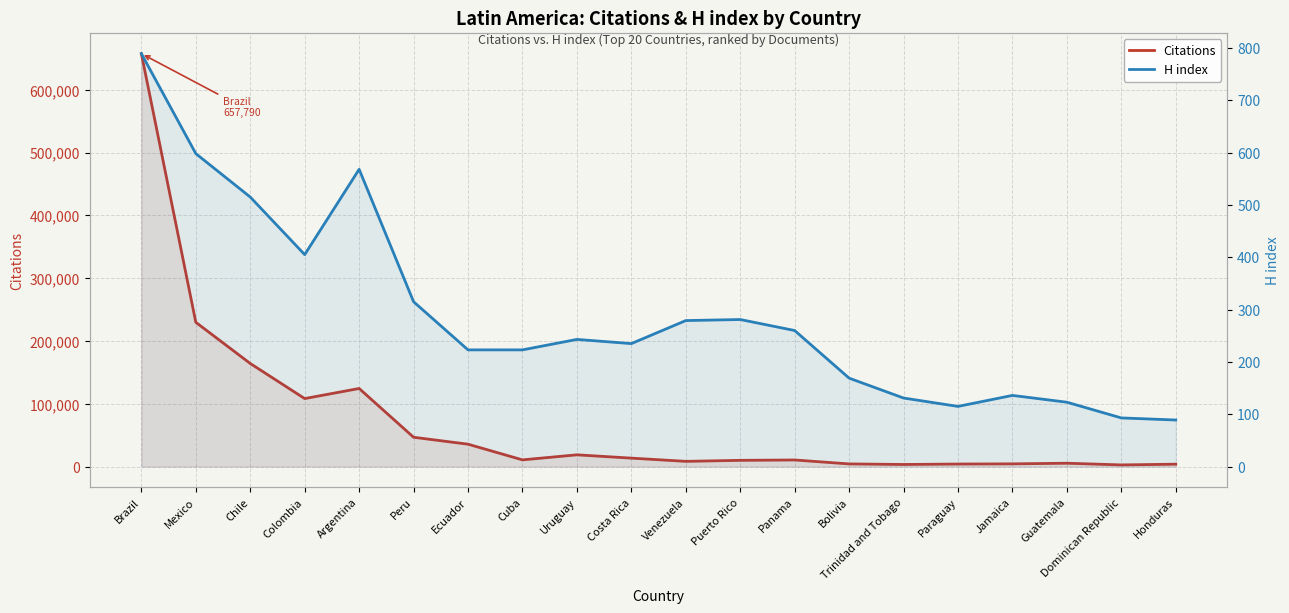

How many values in the H index series exceed 243?

9